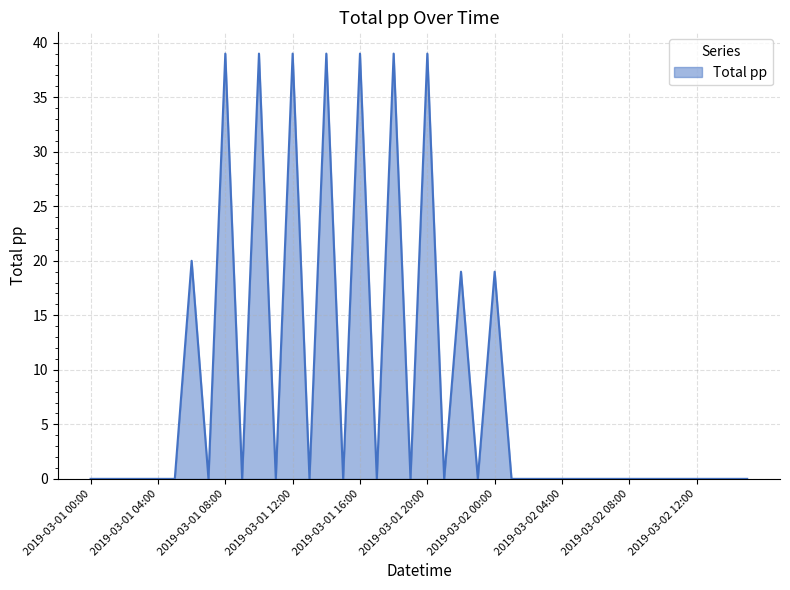

What is the difference between the maximum and minimum values?

39